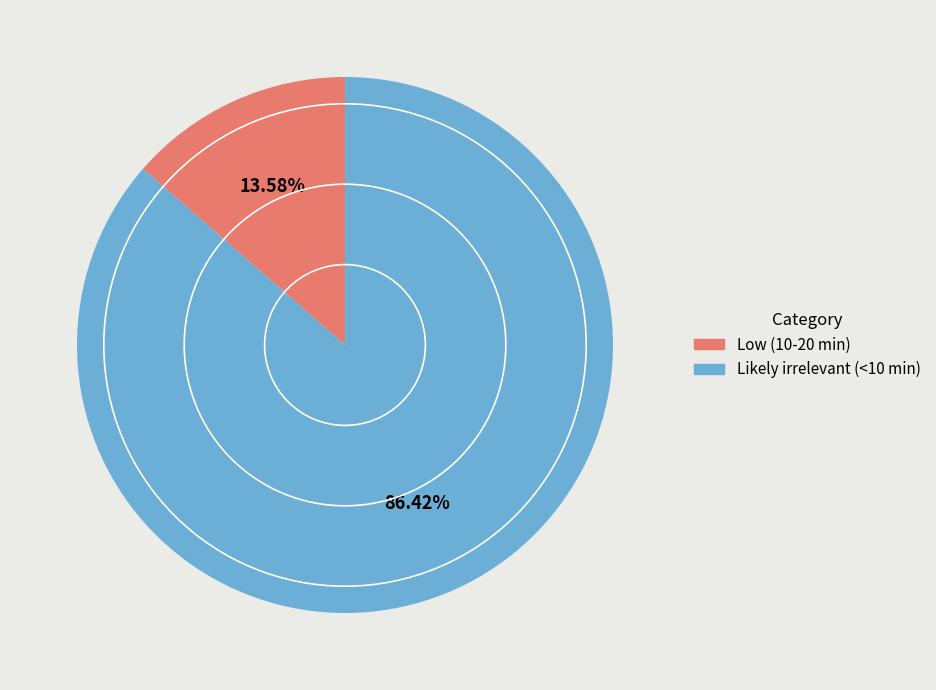

What percentage is the Low (10-20 min) slice, to the nearest percent?

14%